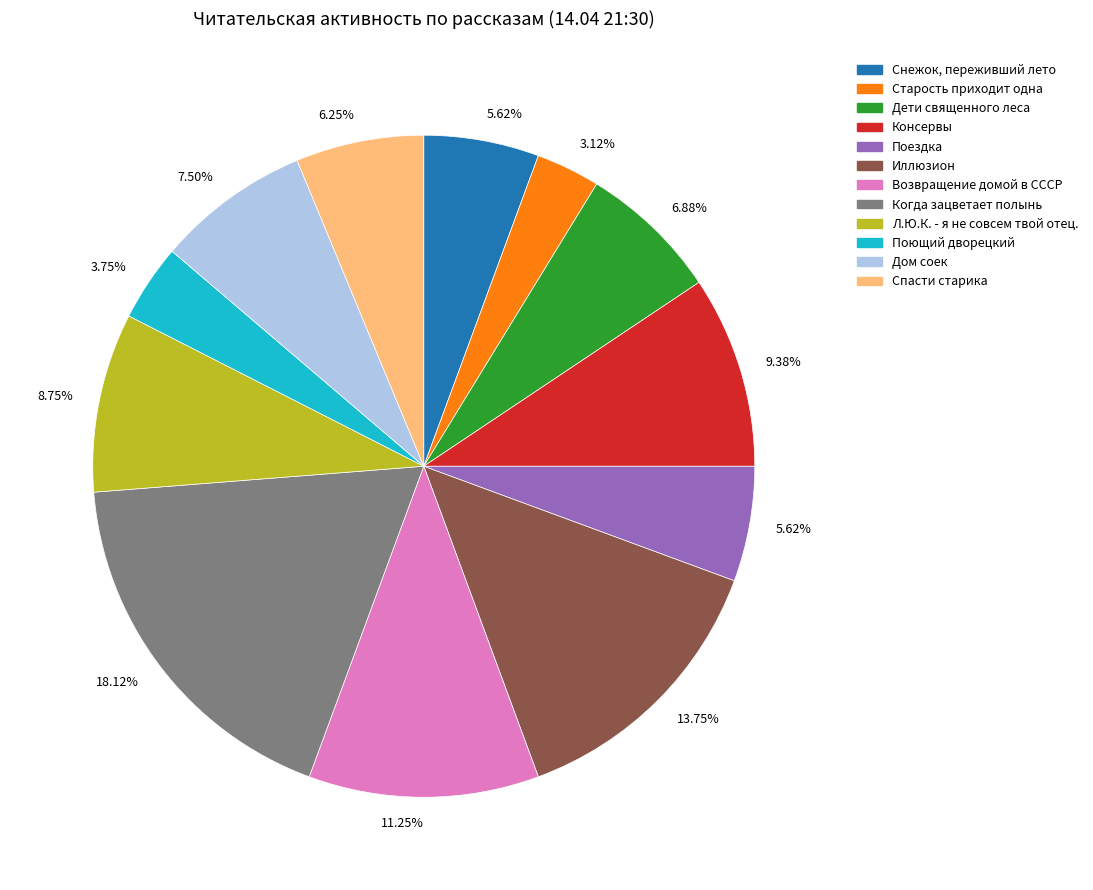

How many segments does this pie chart have?

12